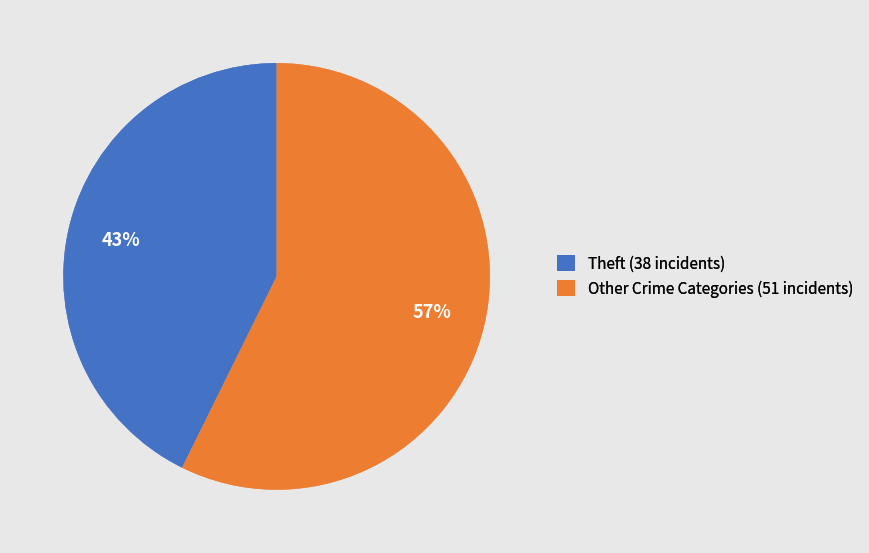

Does Theft (38 incidents) represent more than half of the total?

No